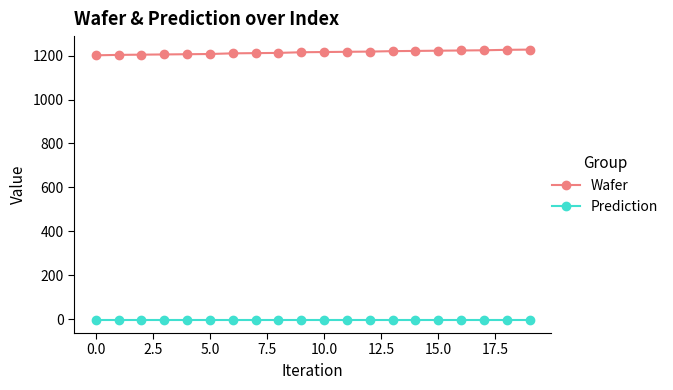

What is the lowest value of the Wafer series?

1201